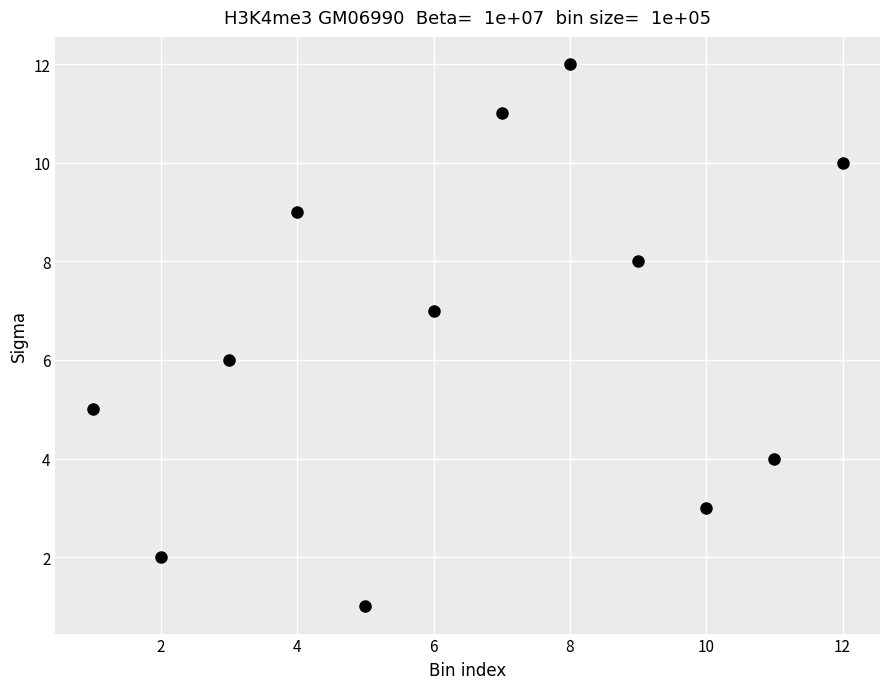

What is the range of X values (max minus min)?

11